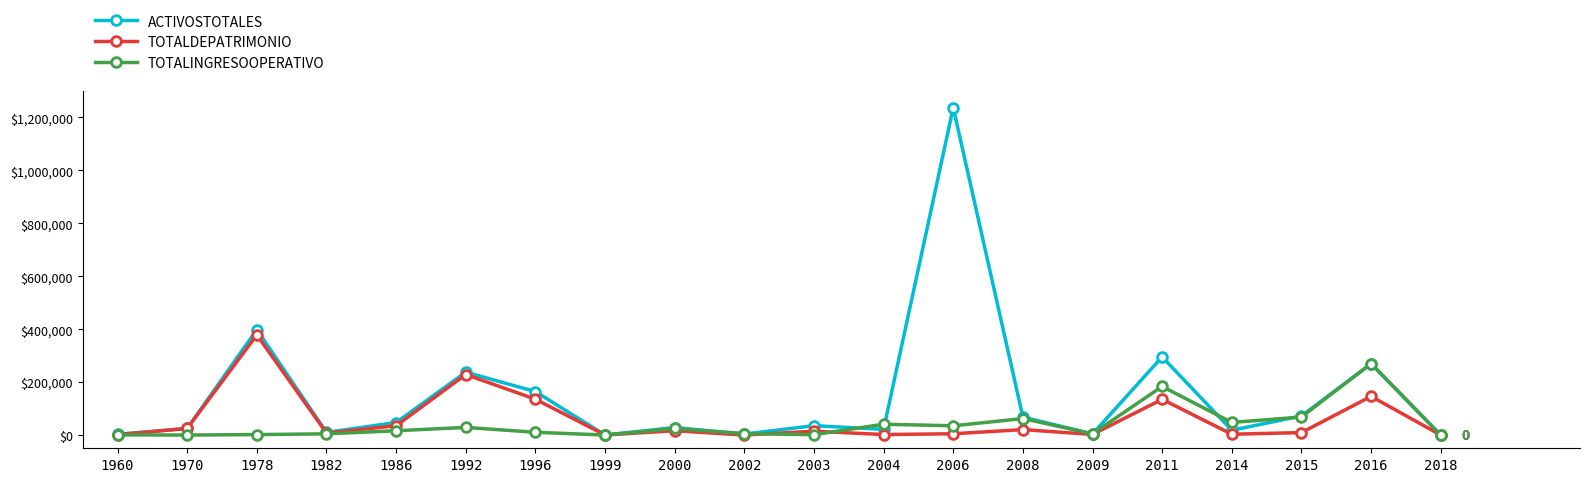

What are all the series names shown in the legend?

ACTIVOSTOTALES, TOTALDEPATRIMONIO, TOTALINGRESOOPERATIVO